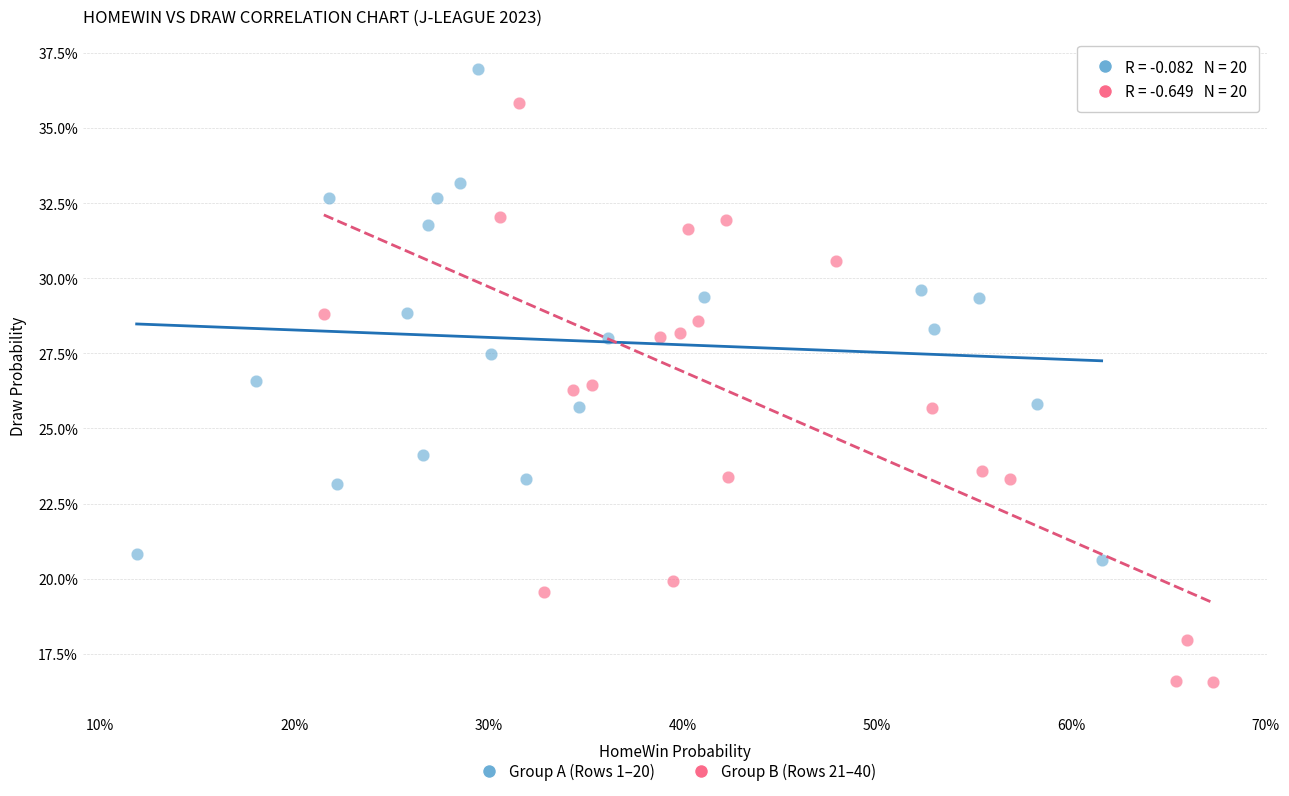

Which series has the largest Y range (max minus min)?

Group B (Rows 21–40)